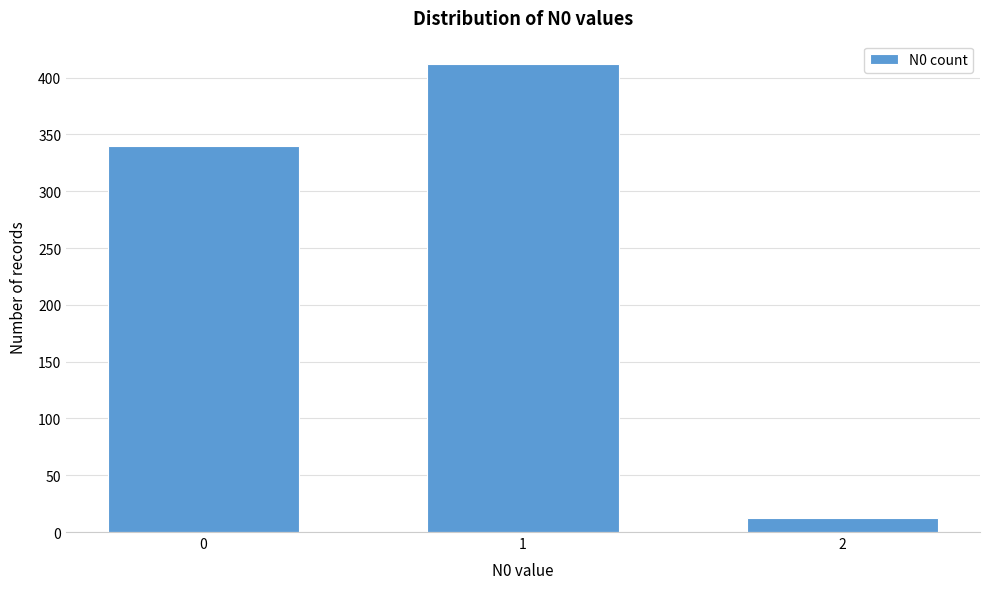

Reading left to right, what are all the values shown in this chart?

0=340	1=412	2=12